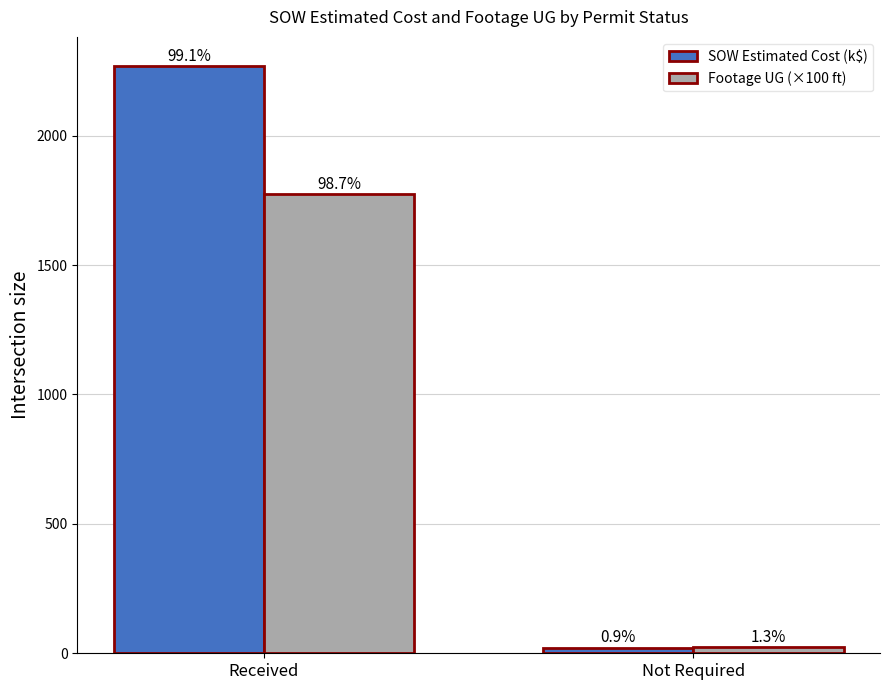

How many bars are there in each group?

2